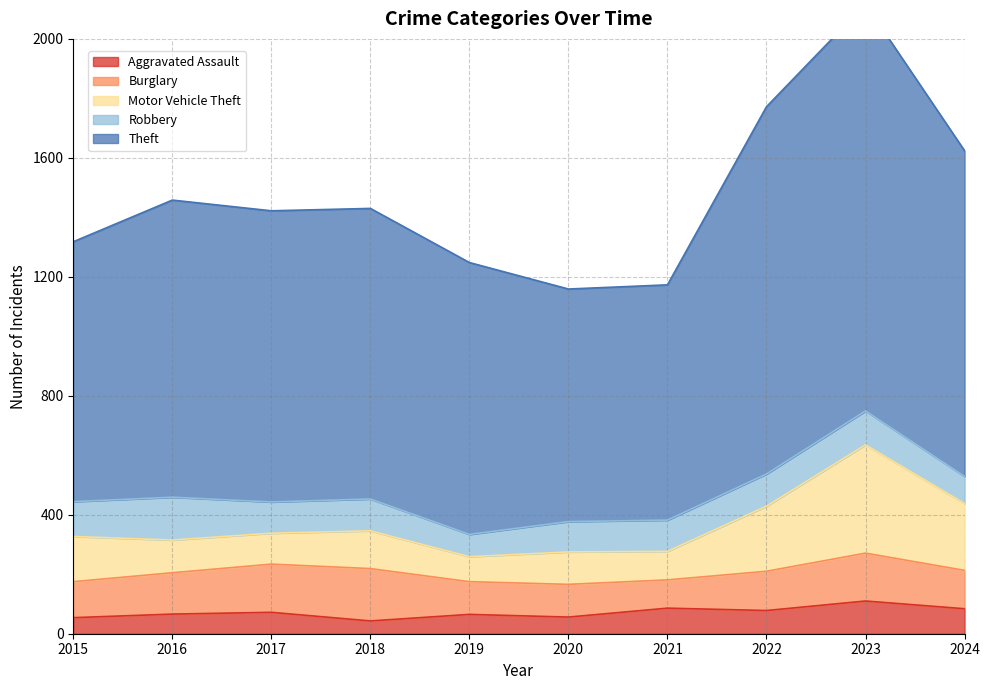

Where is the first local maximum for Motor Vehicle Theft?

2018